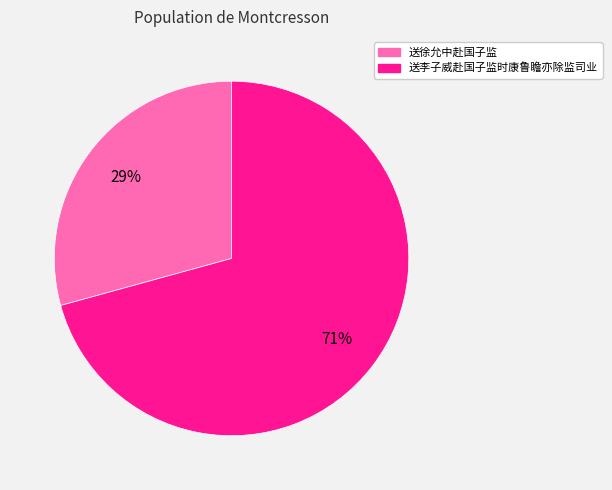

Rank the categories by value from highest to lowest.

送李子威赴国子监时康鲁瞻亦除监司业, 送徐允中赴国子监